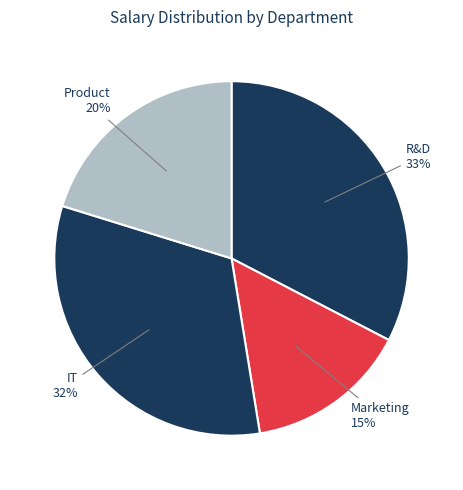

How many slices are in this pie chart?

4